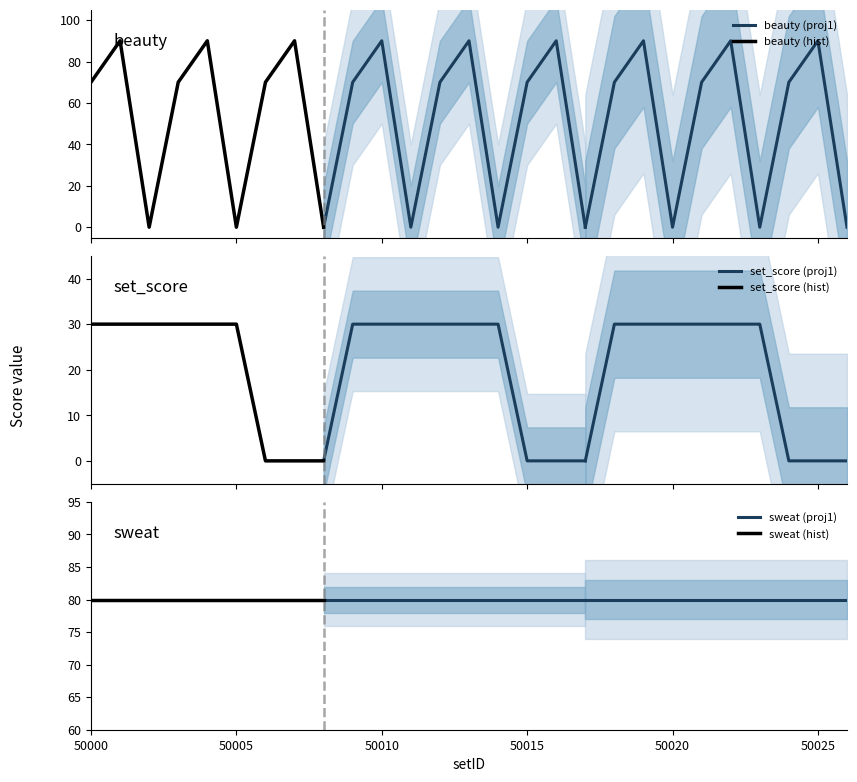

What is the greatest value displayed?

90